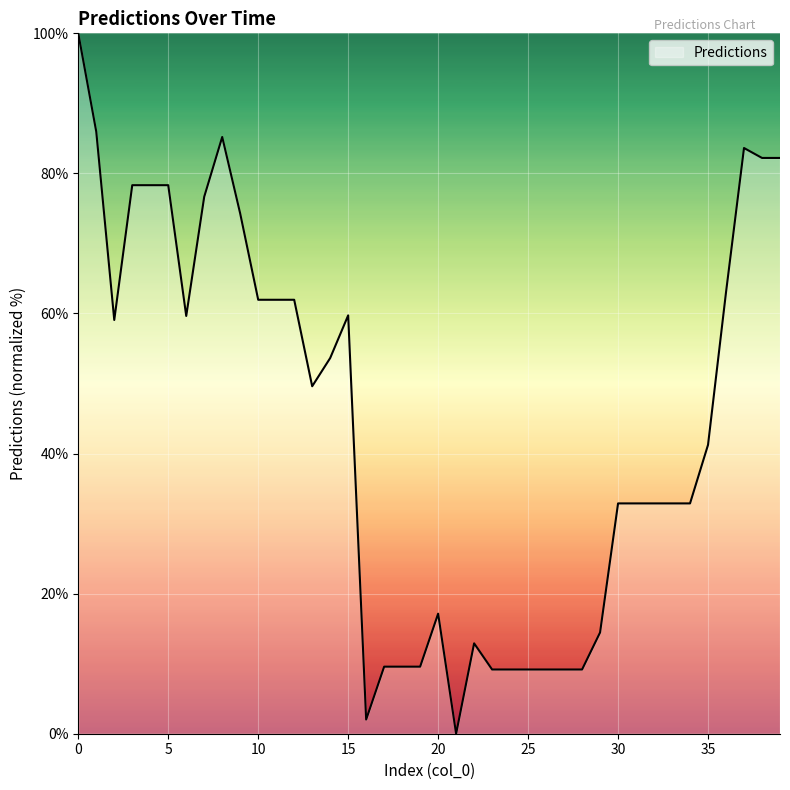

True or false: there are more than 2 points higher than both neighbors.

True